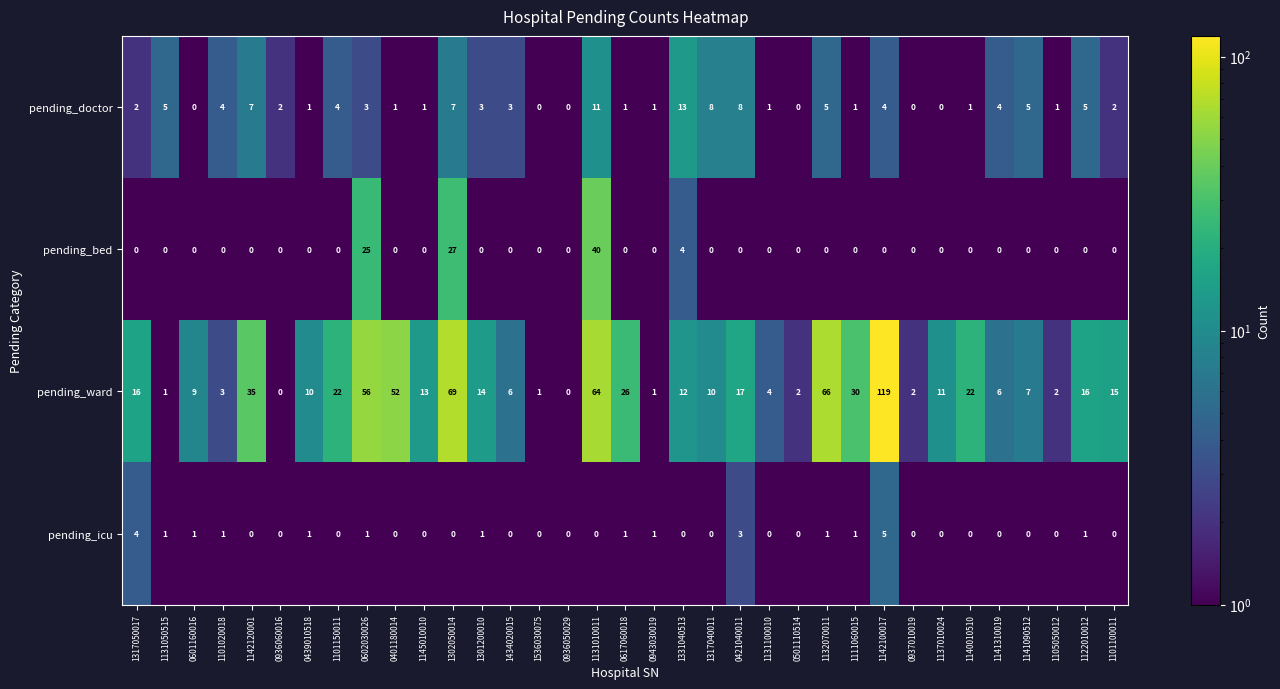

What is the difference between the maximum and minimum values in the pending_icu series?

5